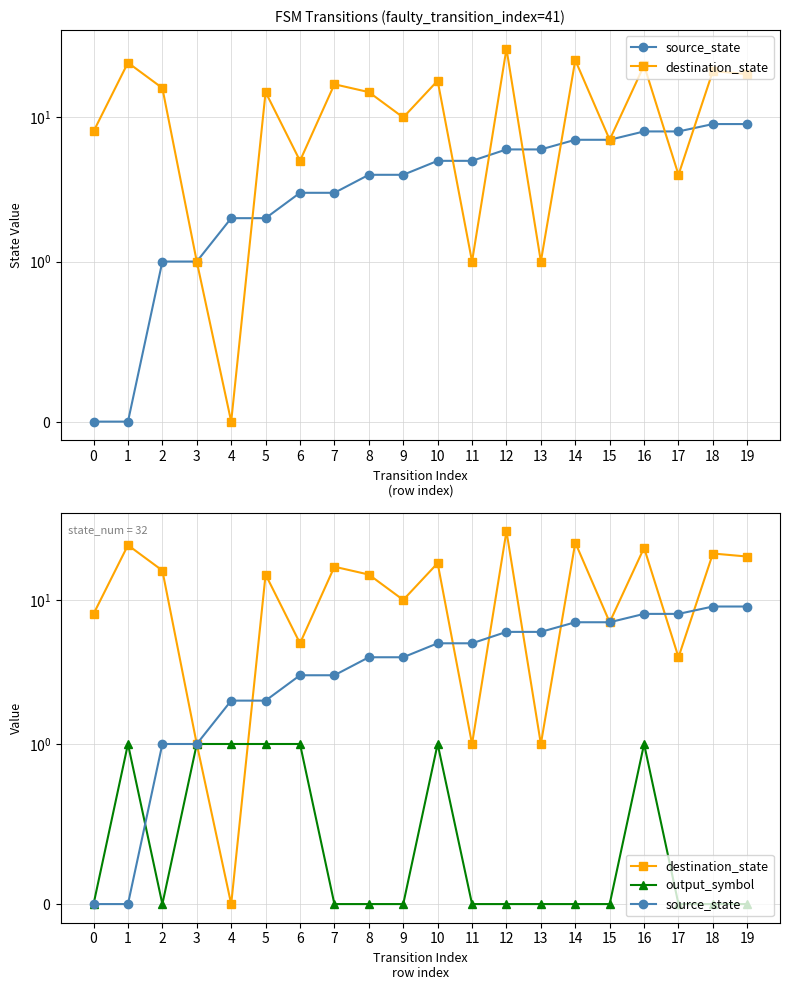

What is the maximum value for source_state?

9